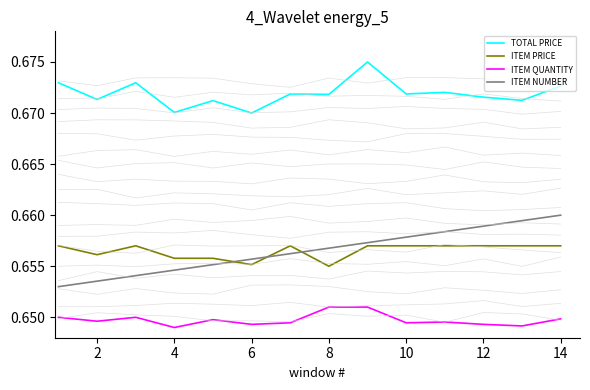

Does the chart display data point markers on the line(s)?

No